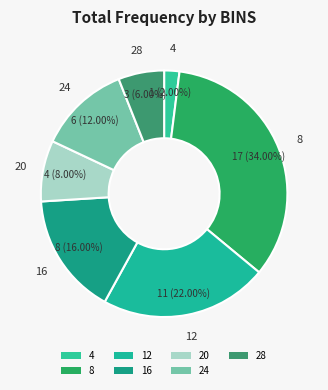

Which slice is the smallest?

4